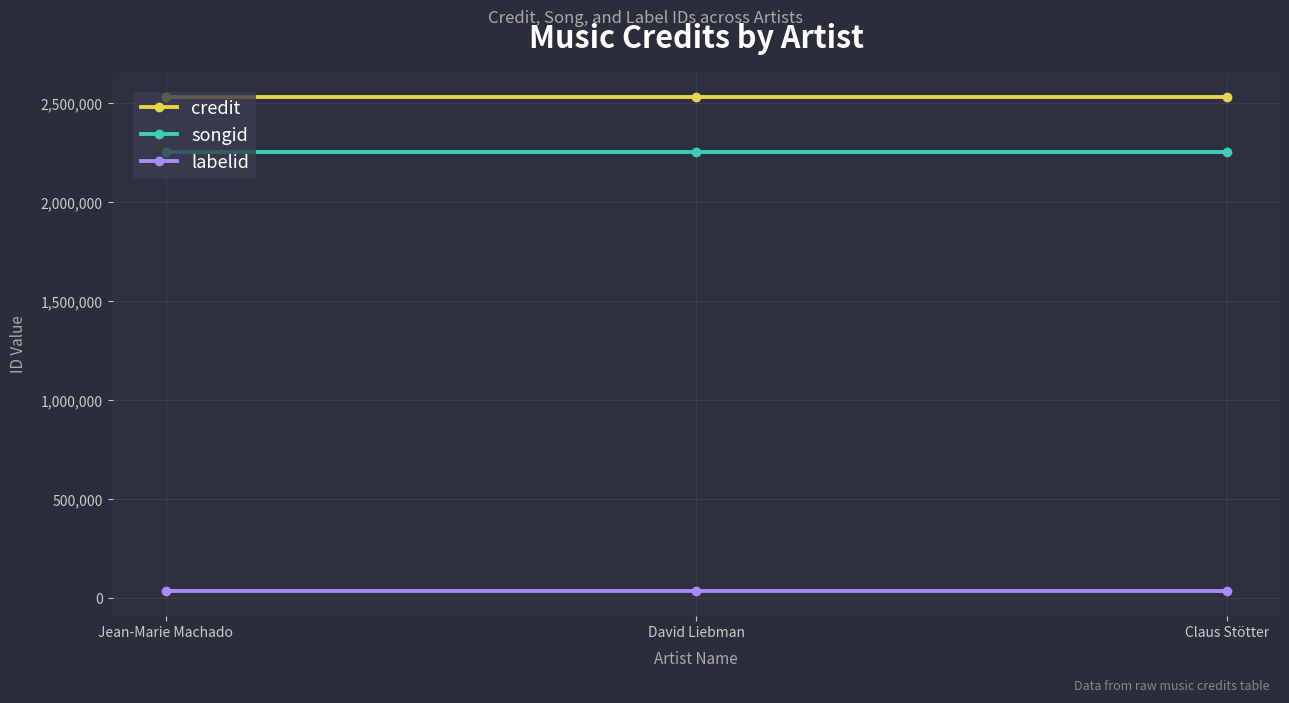

What is the spread (max minus min) of values at Jean-Marie Machado?

2495999